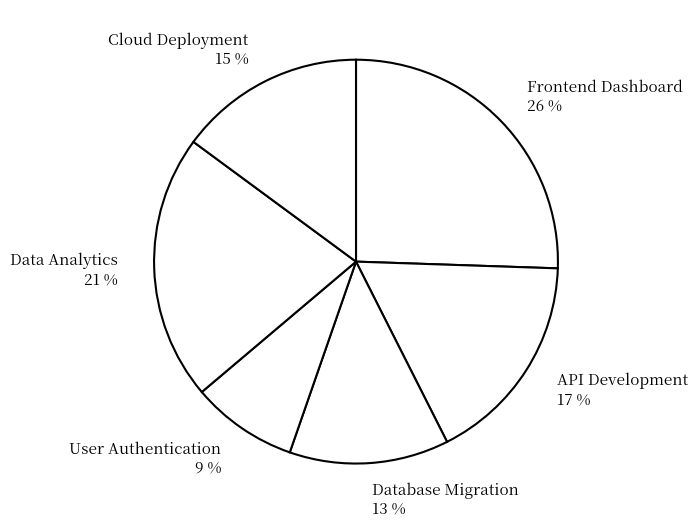

To the nearest percent, what is the combined percentage of Data Analytics and Cloud Deployment?

36%